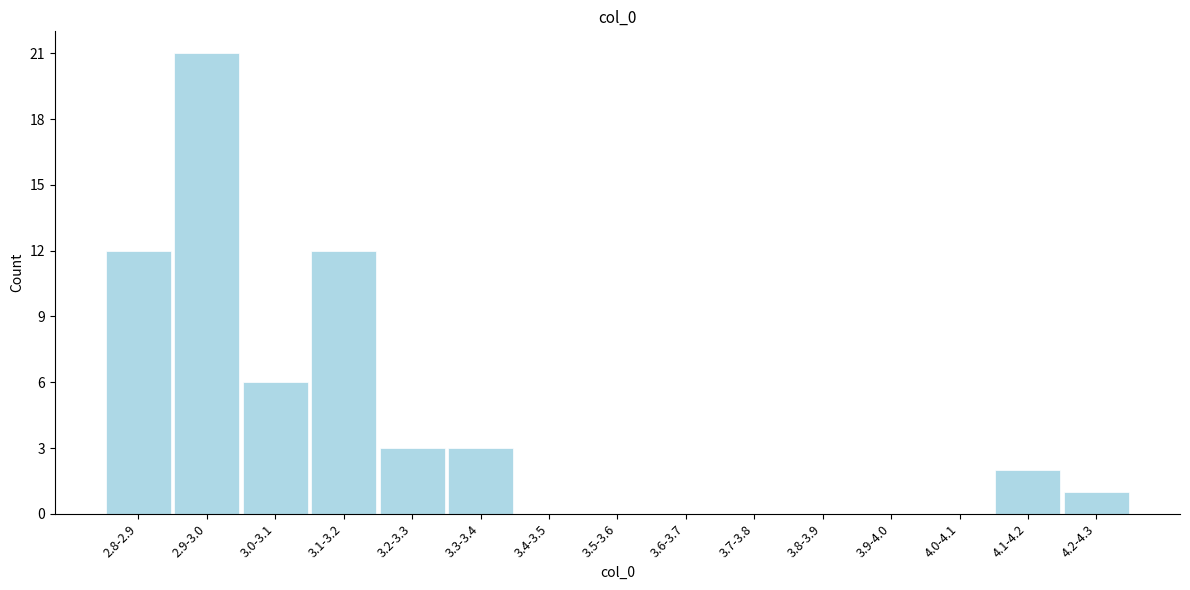

Reading left to right, extract all data points from this chart.

2.8-2.9=12	2.9-3.0=21	3.0-3.1=6	3.1-3.2=12	3.2-3.3=3	3.3-3.4=3	3.4-3.5=0	3.5-3.6=0	3.6-3.7=0	3.7-3.8=0	3.8-3.9=0	3.9-4.0=0	4.0-4.1=0	4.1-4.2=2	4.2-4.3=1